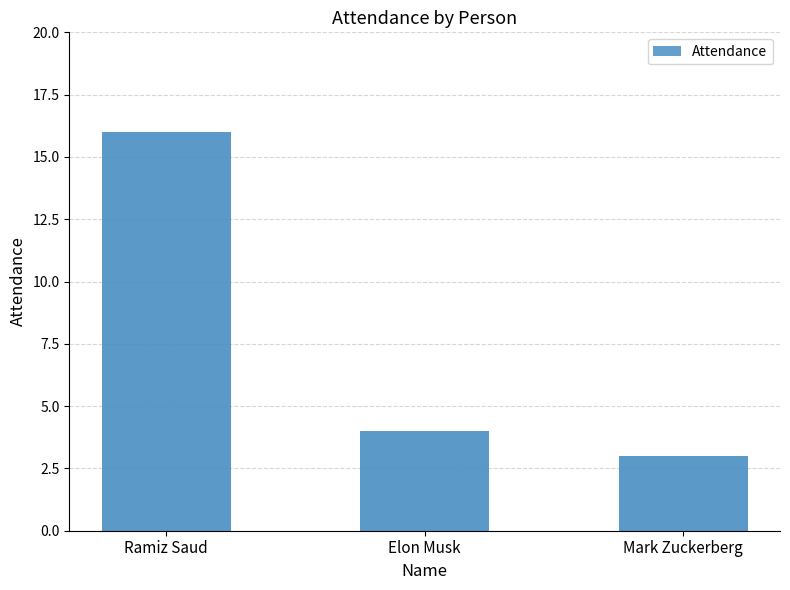

Does the chart contain any negative values?

No